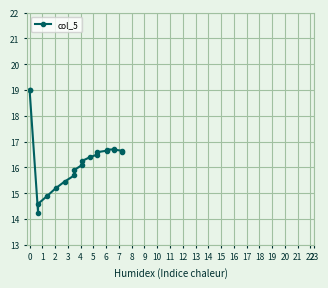

How many lines are shown in the chart?

1